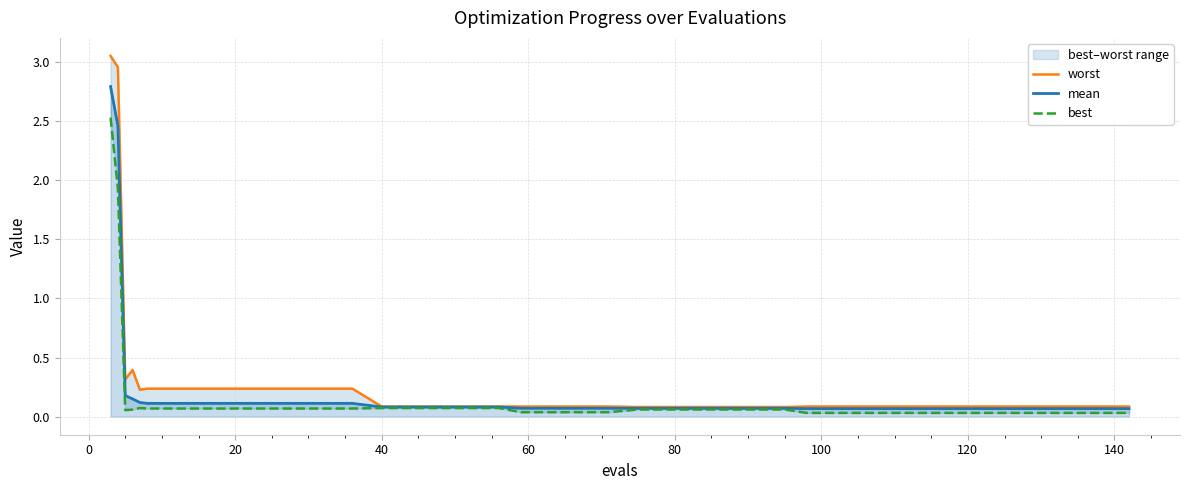

What is the average value of the worst series?

0.3